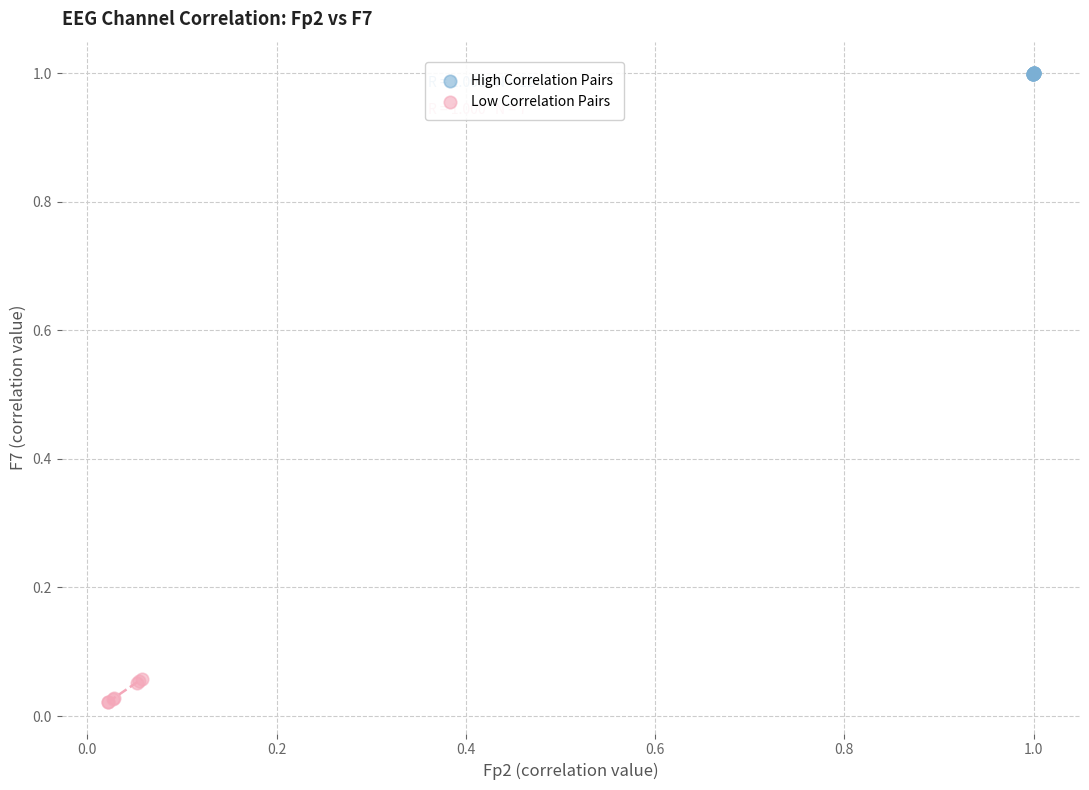

Which series contains the lowest Y value?

Low Correlation Pairs